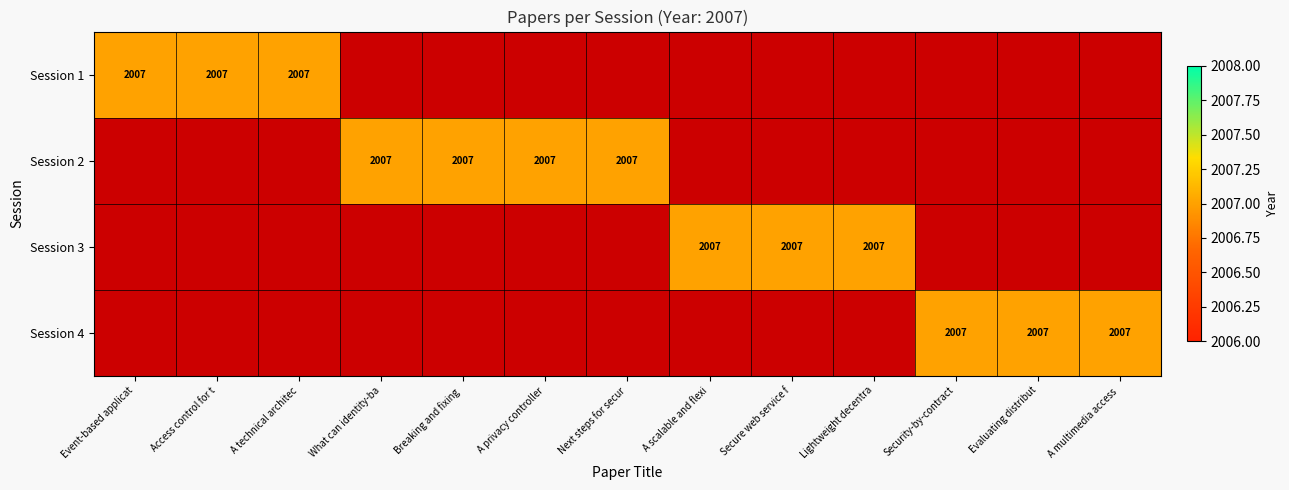

True or false: Session 4 has a value of 801 at 8.

False